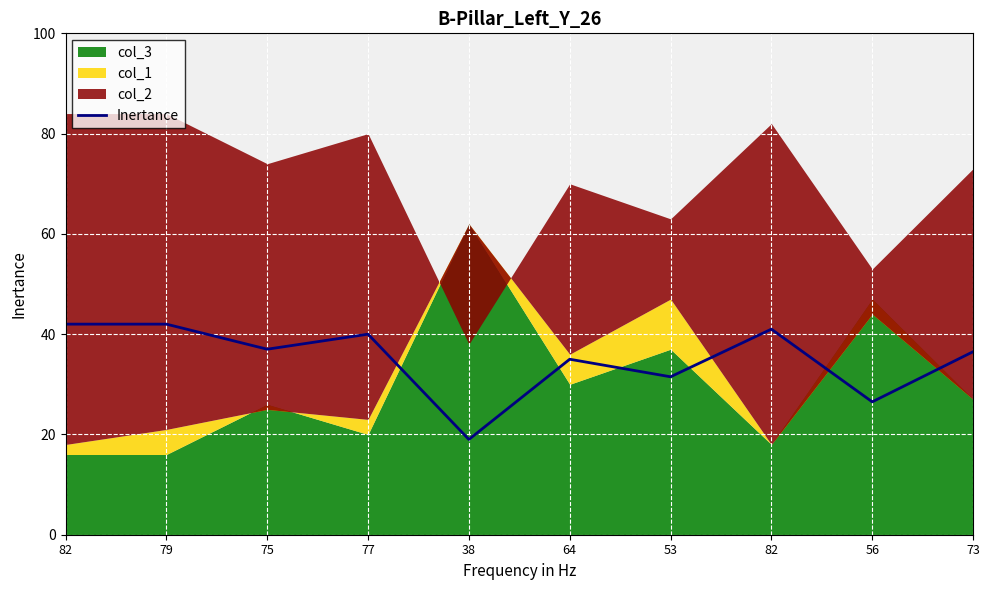

The chart shows a value of 36.5 at 73. True or false?

True